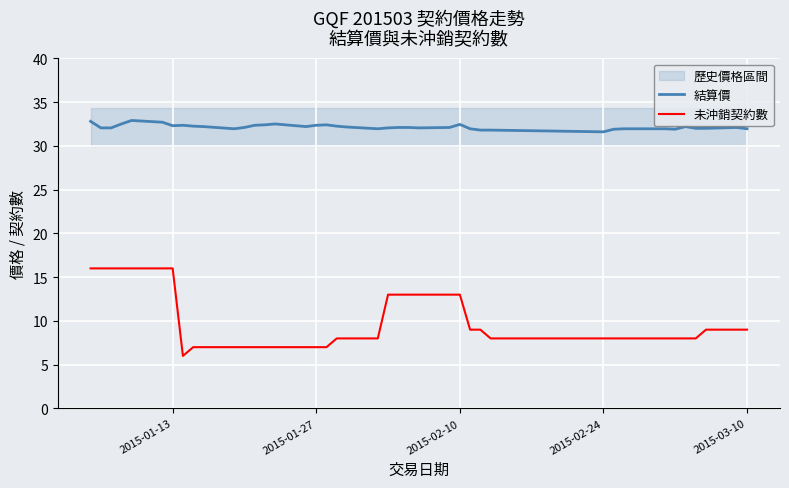

True or false: 未沖銷契約數 and 結算價 intersect in this chart.

False